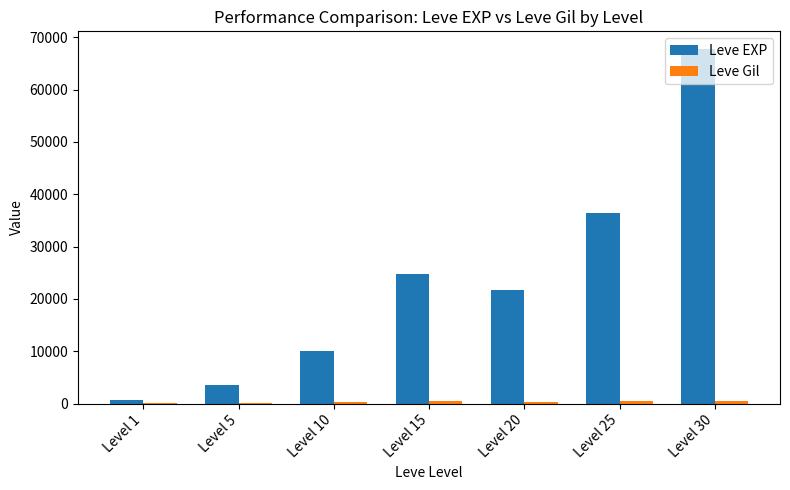

Which series has the largest total across all categories?

Leve EXP